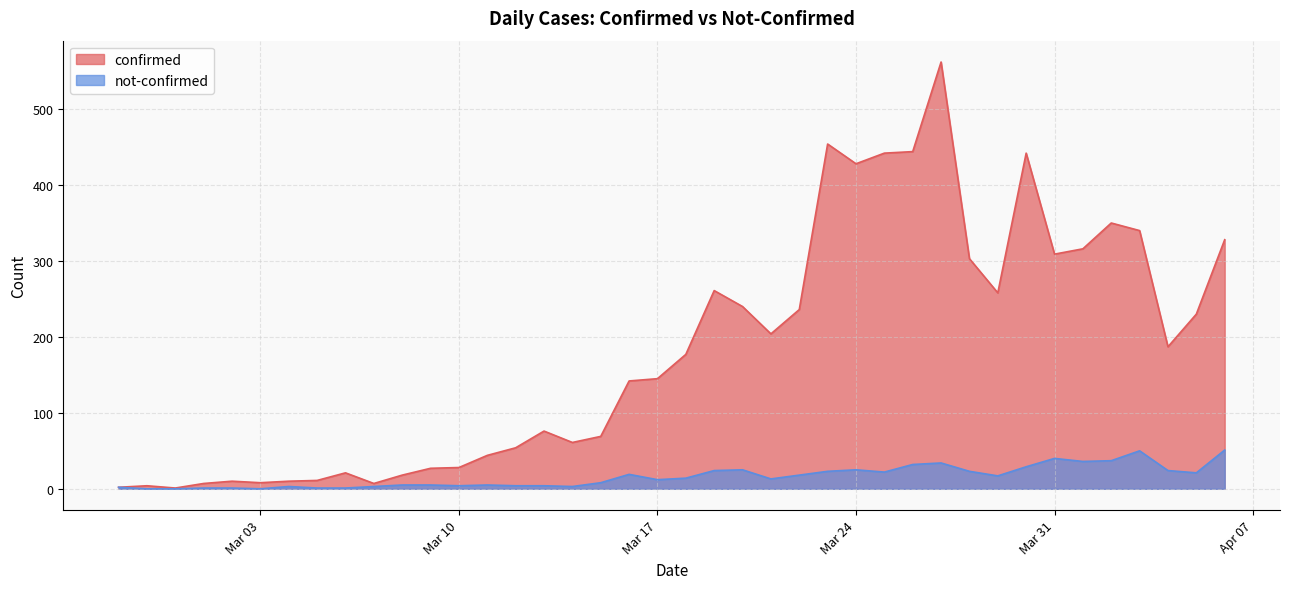

What position from the left is 2020-03-04?

7